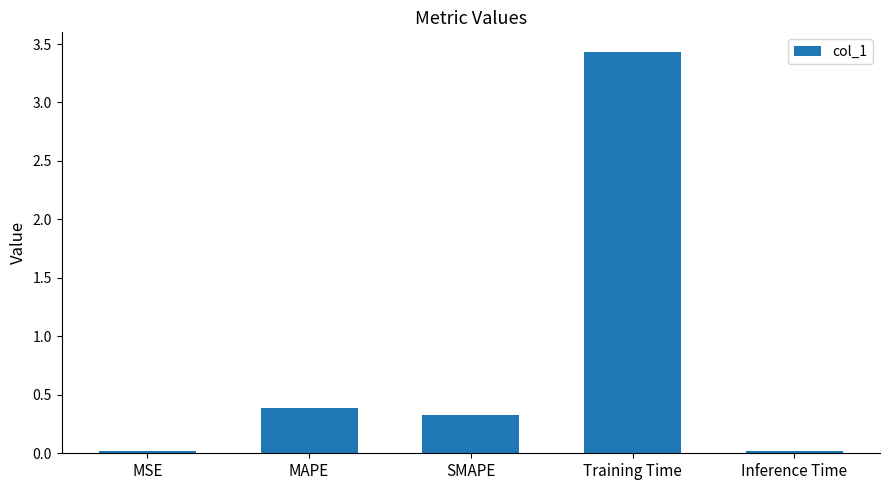

What is the greatest value displayed?

3.4